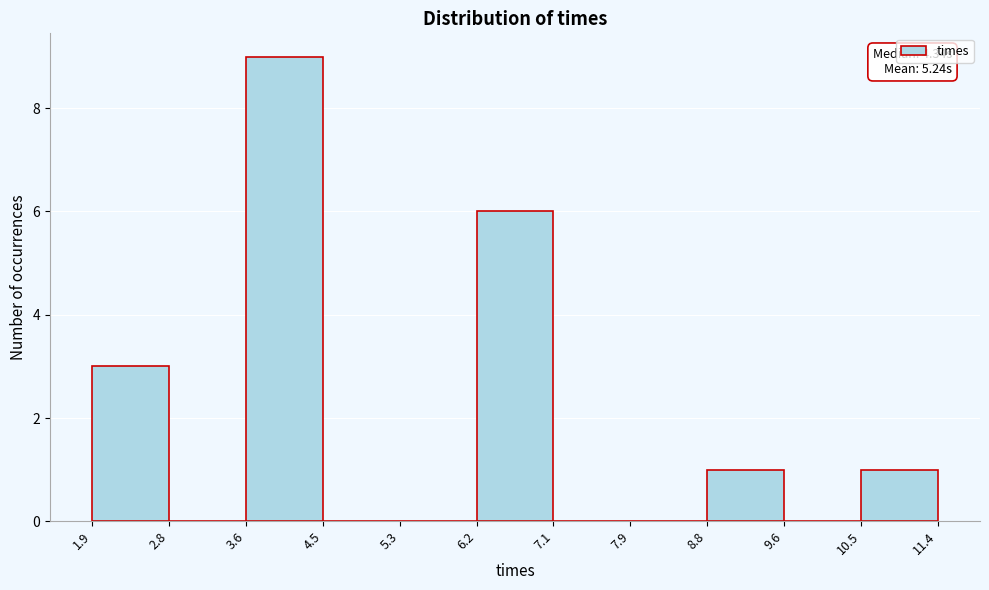

Which range on the x-axis has the tallest bar?

3.6 to 4.5